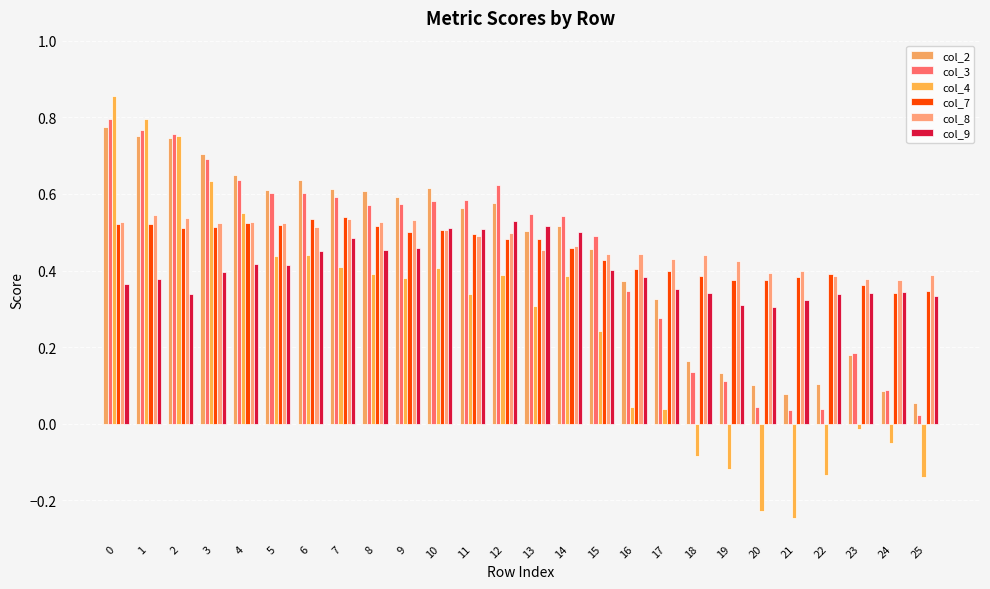

How many bars are there in each group?

6